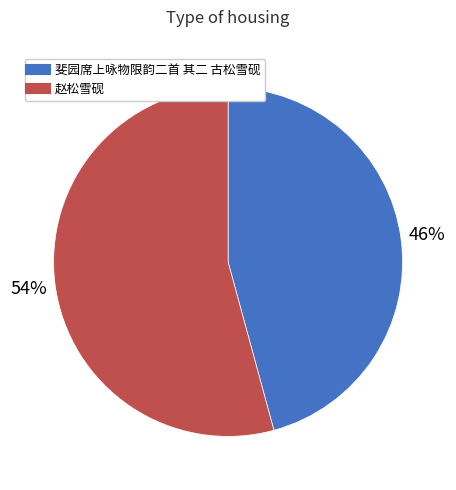

The 斐园席上咏物限韵二首 其二 古松雪砚 slice represents 46% of the pie. True or false?

True